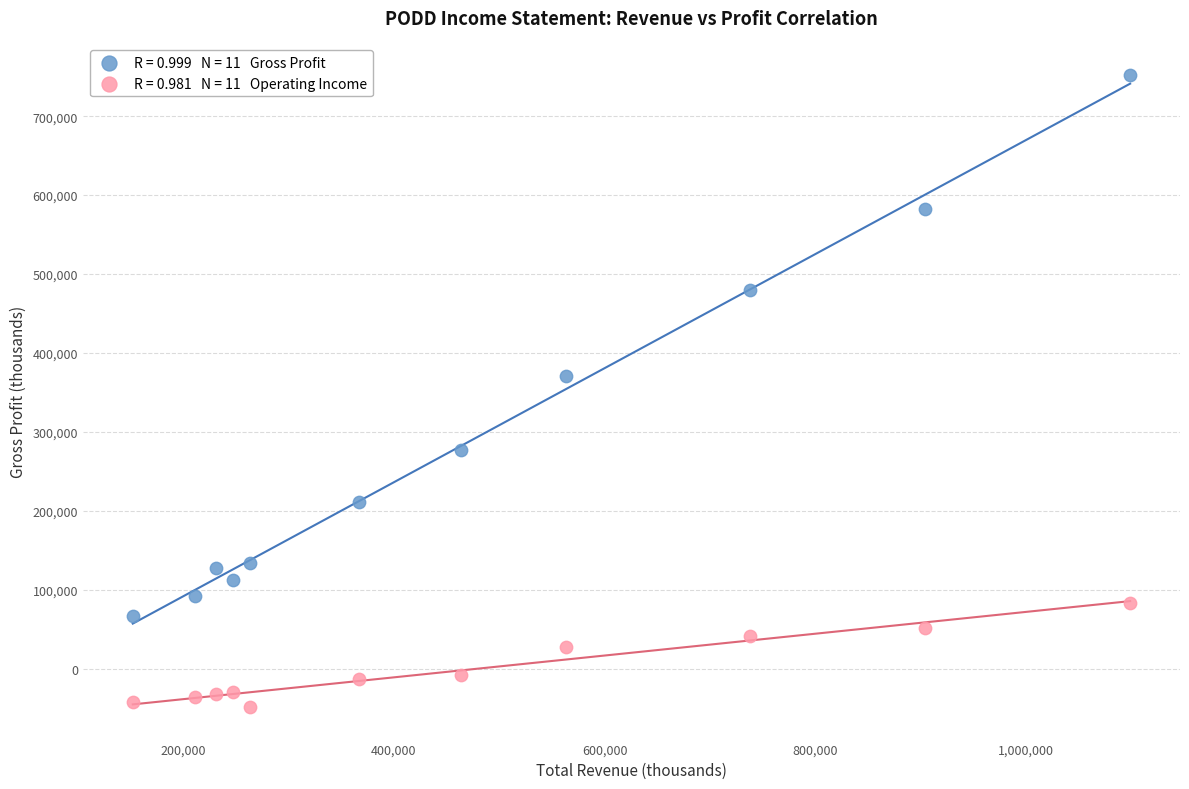

Across all data points, what is the range of X values (max minus min)?

946500